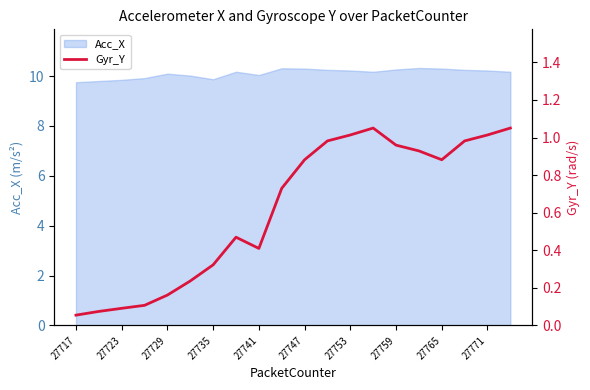

The Acc_X series shows 10.0 at 27741. True or false?

True